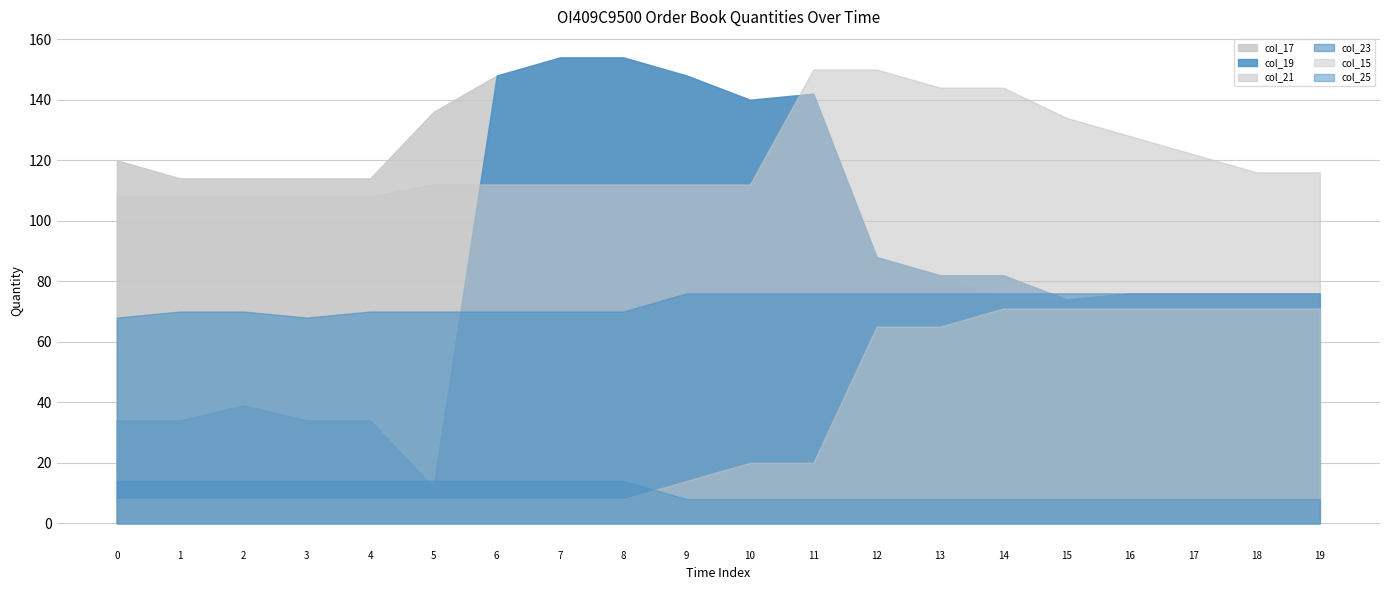

True or false: col_25 and col_23 intersect in this chart.

False